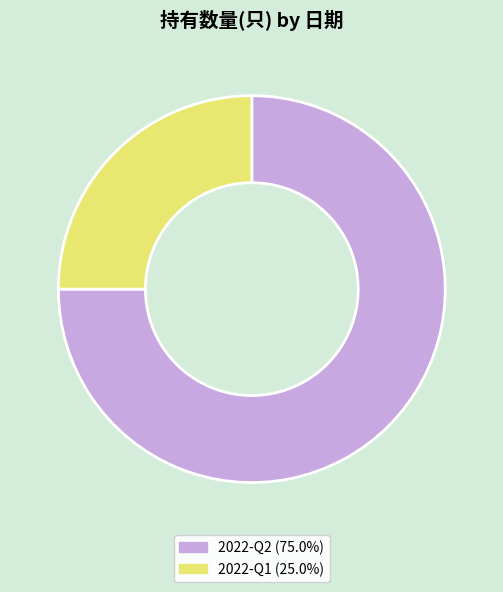

True or false: 2022-Q1 accounts for 10% of the total.

False